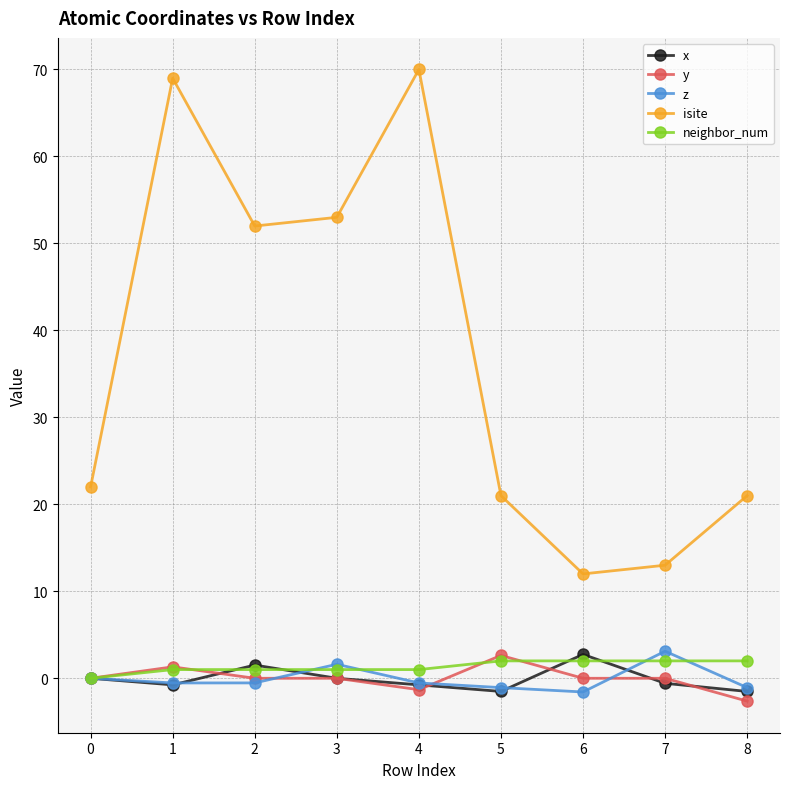

Which series has the largest range (max minus min)?

isite